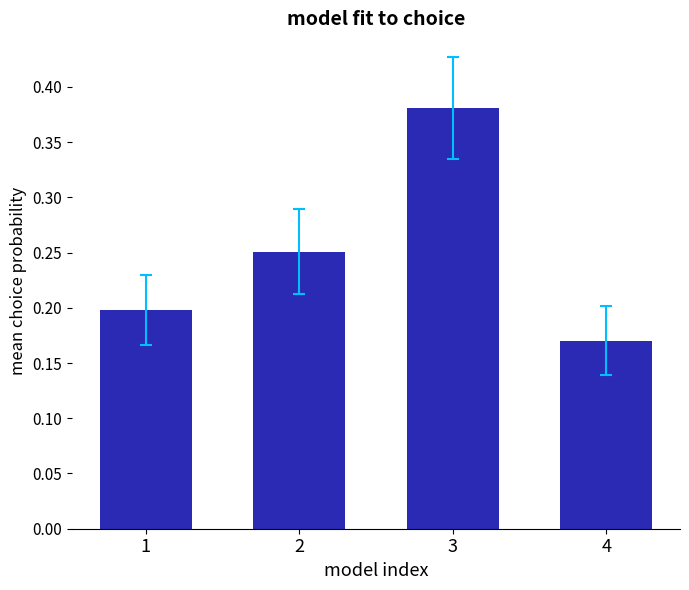

True or false: the data shows 0.2 at 4.

True